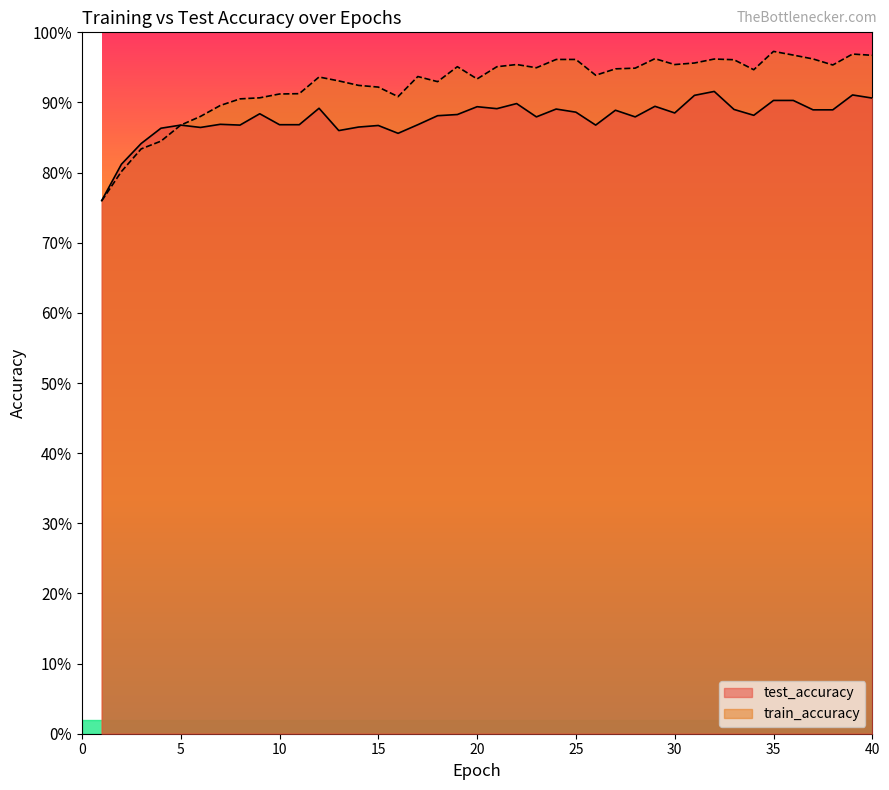

What is the minimum value for test_accuracy?

0.8